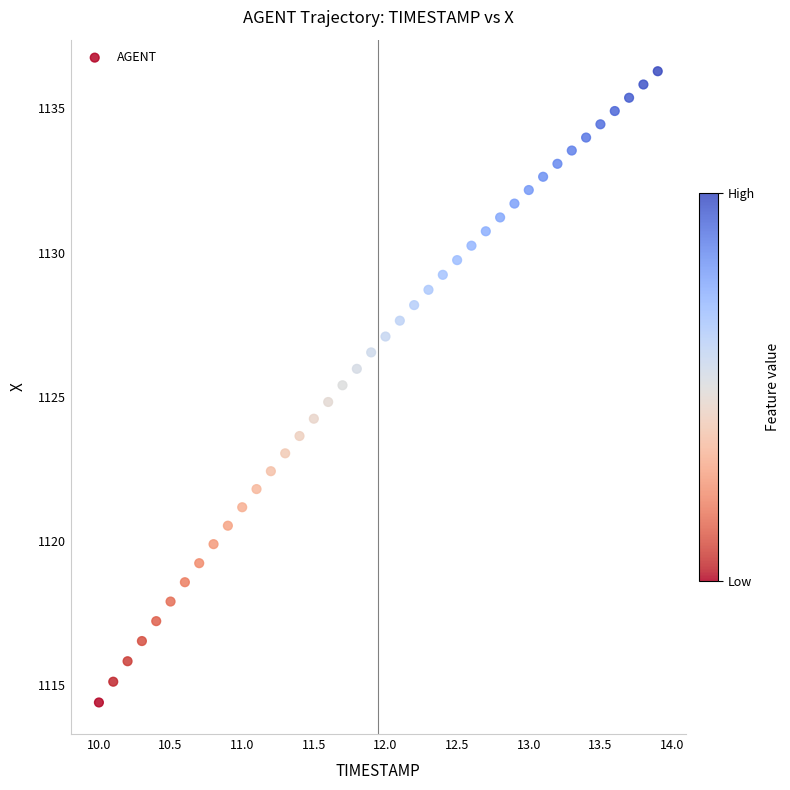

What is the range of X values (max minus min)?

3.9